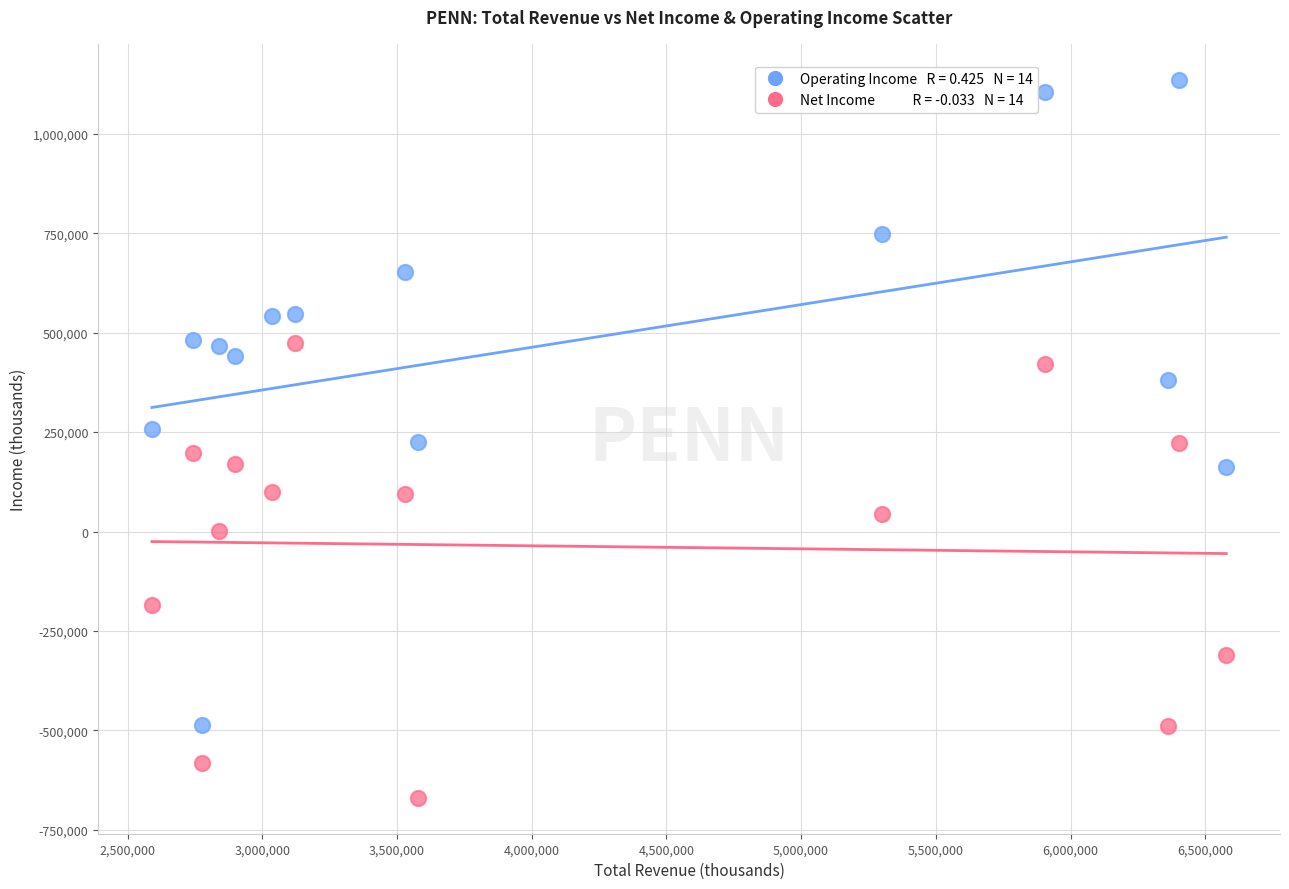

Across all data points, what is the range of Y values (max minus min)?

1805600